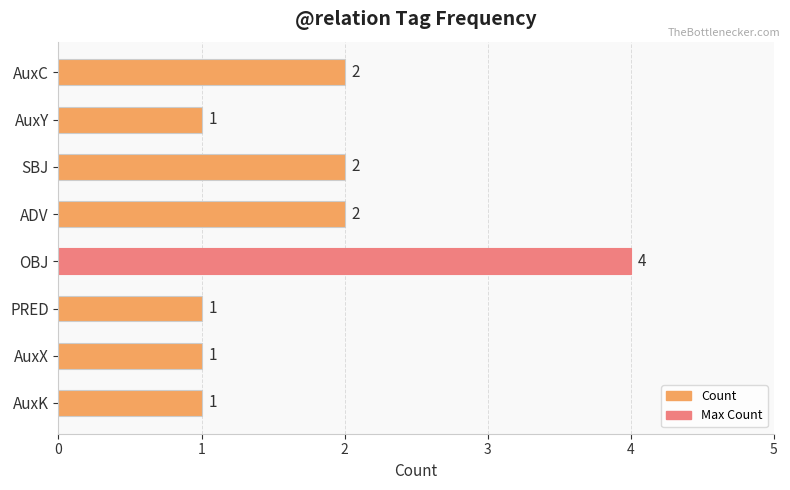

What is the label of the 4th bar from the bottom?

OBJ